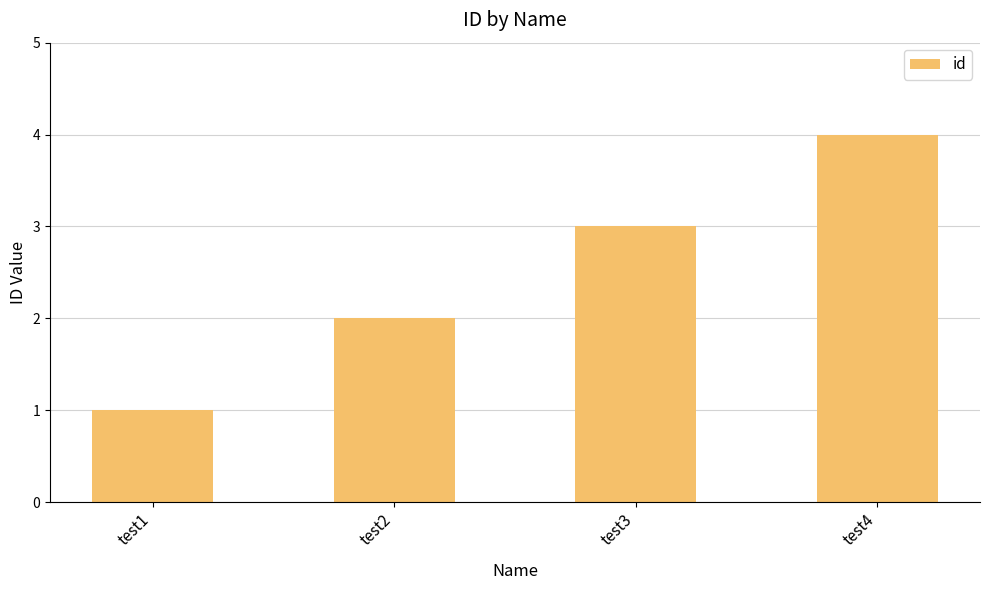

What is the difference between the values at test4 and test3?

1